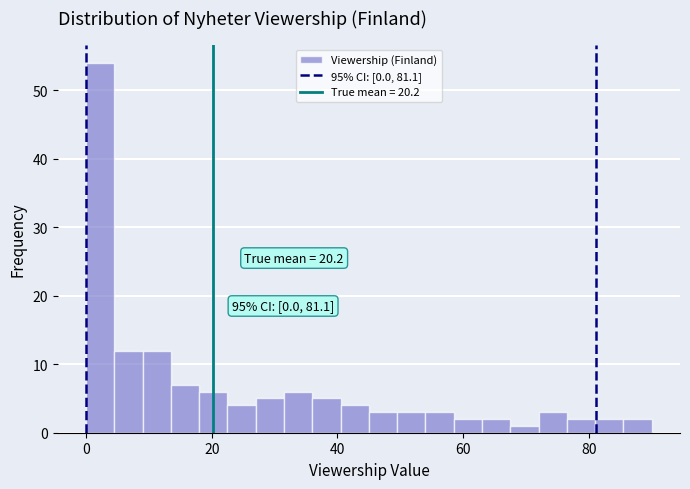

Read against the x-axis, roughly where is the centre of the tallest bar?

2